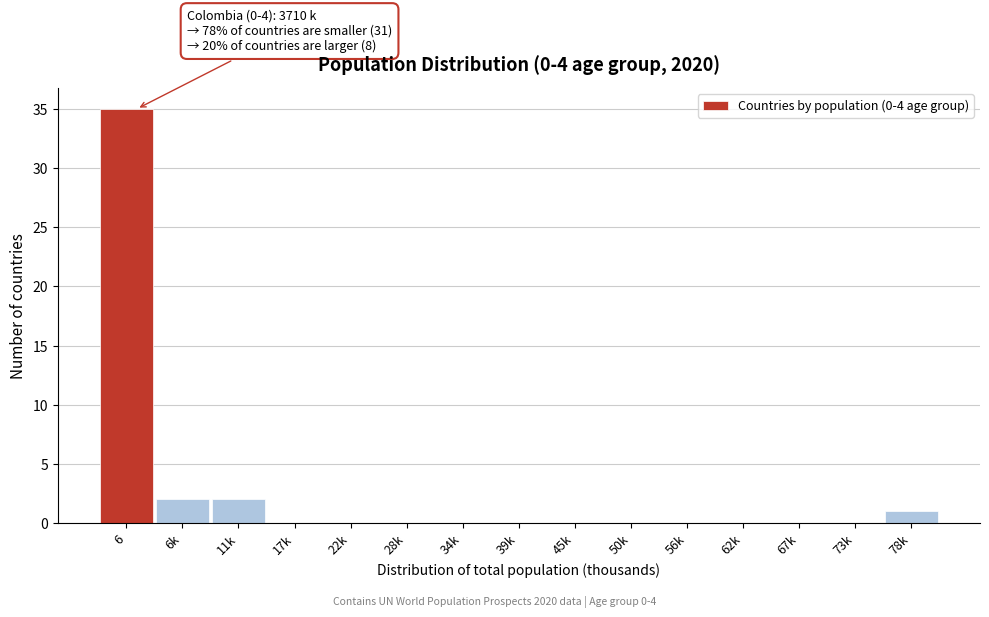

Reading left to right, list all the values displayed in this chart.

6=35	6k=2	11k=2	17k=0	22k=0	28k=0	34k=0	39k=0	45k=0	50k=0	56k=0	62k=0	67k=0	73k=0	78k=1